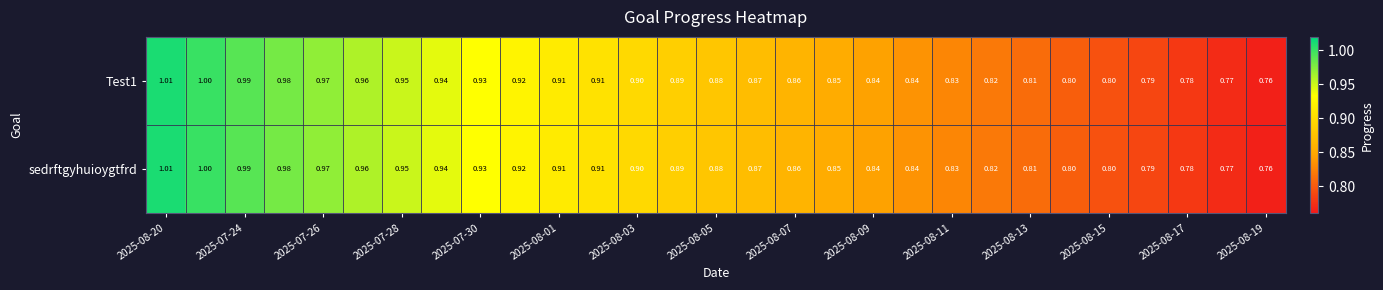

At which category is the sum across all series the highest?

2025-08-20